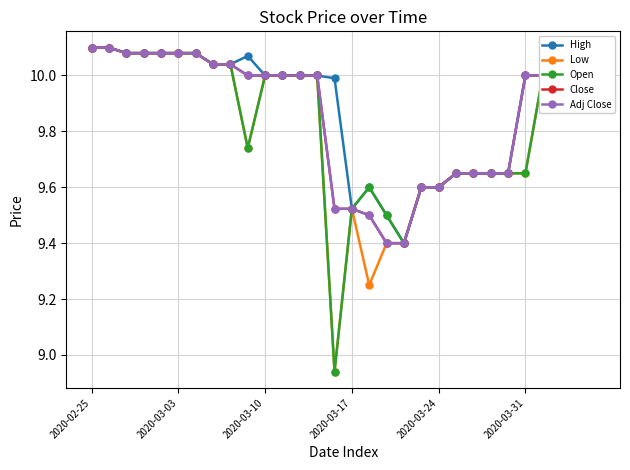

Is this an area chart (filled region under the line)?

No